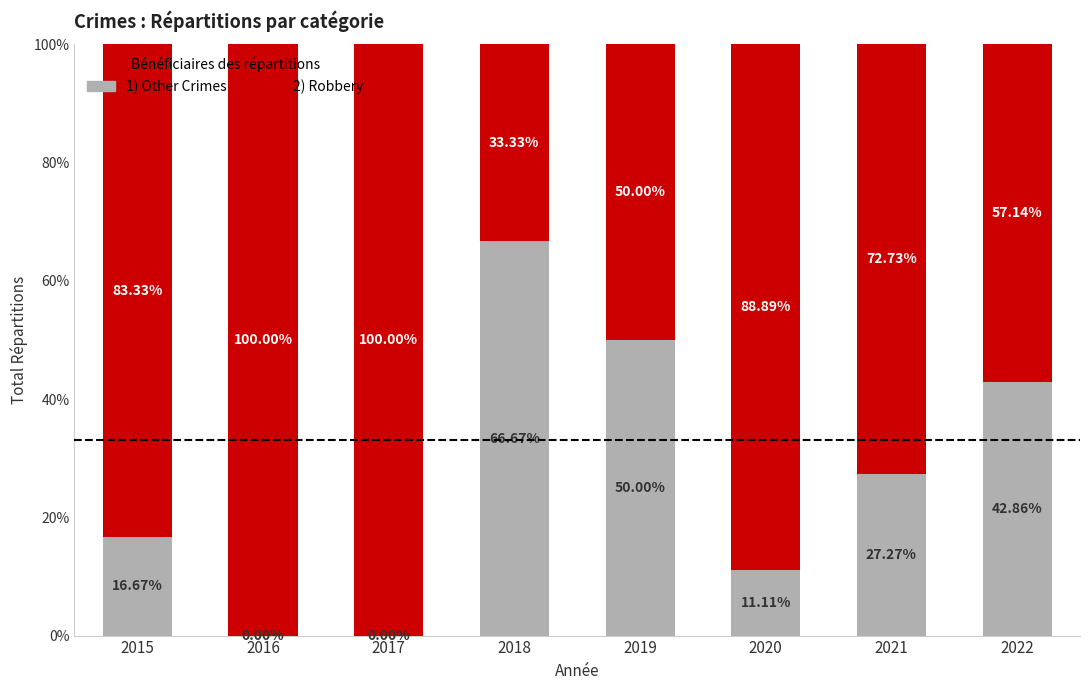

What is the sum of the 1) Other Crimes values at 2017 and 2022?

42.9